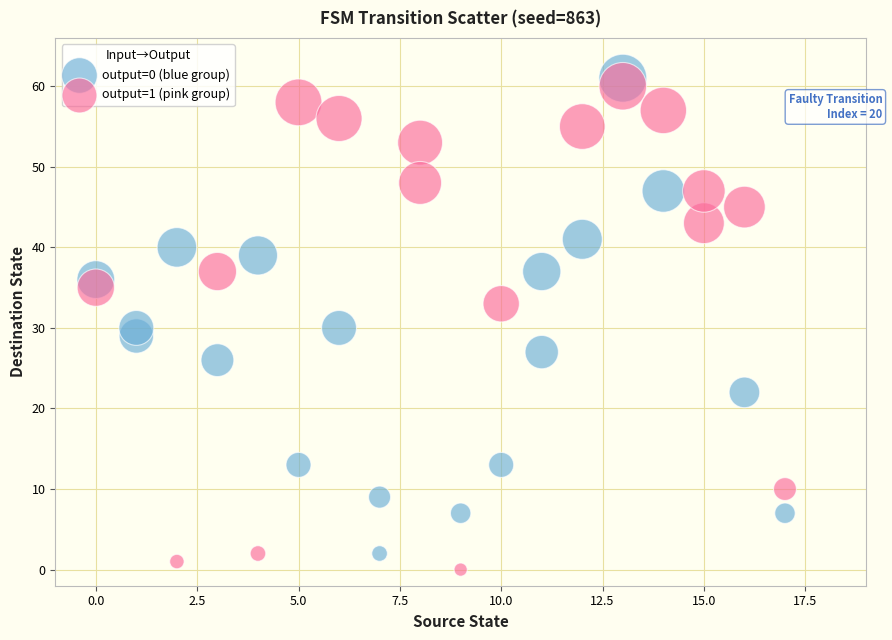

Which series contains the lowest Y value?

output=1 (pink group)